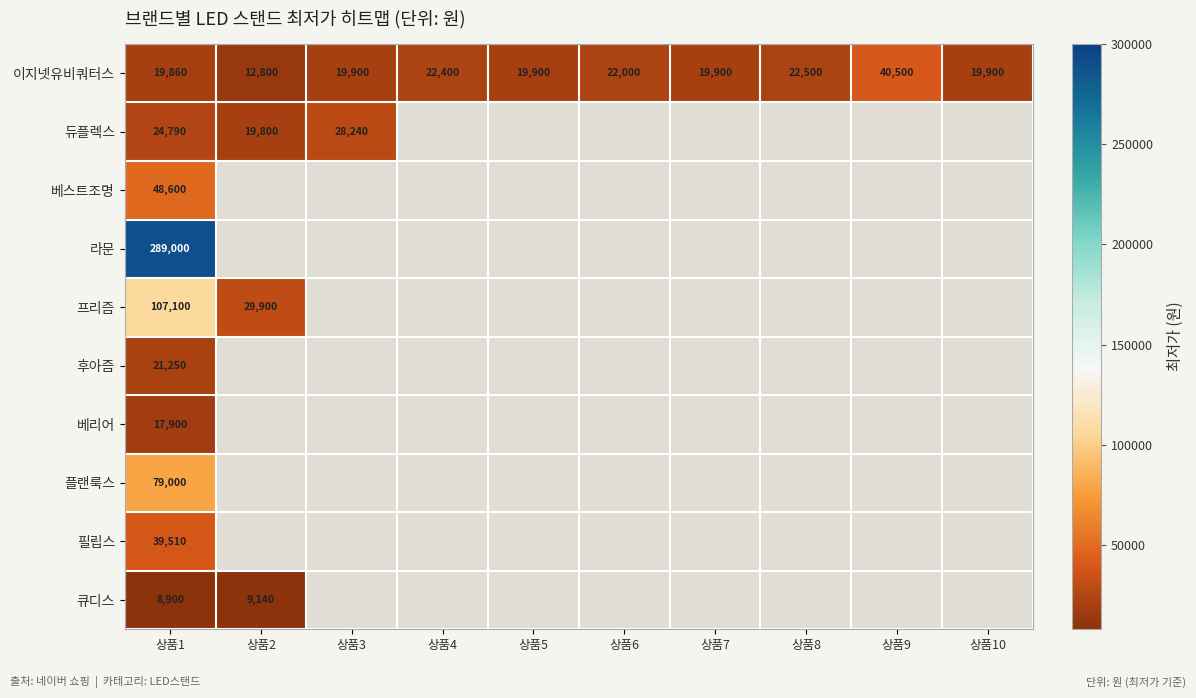

At which category does the chart reach its minimum across all series?

상품1